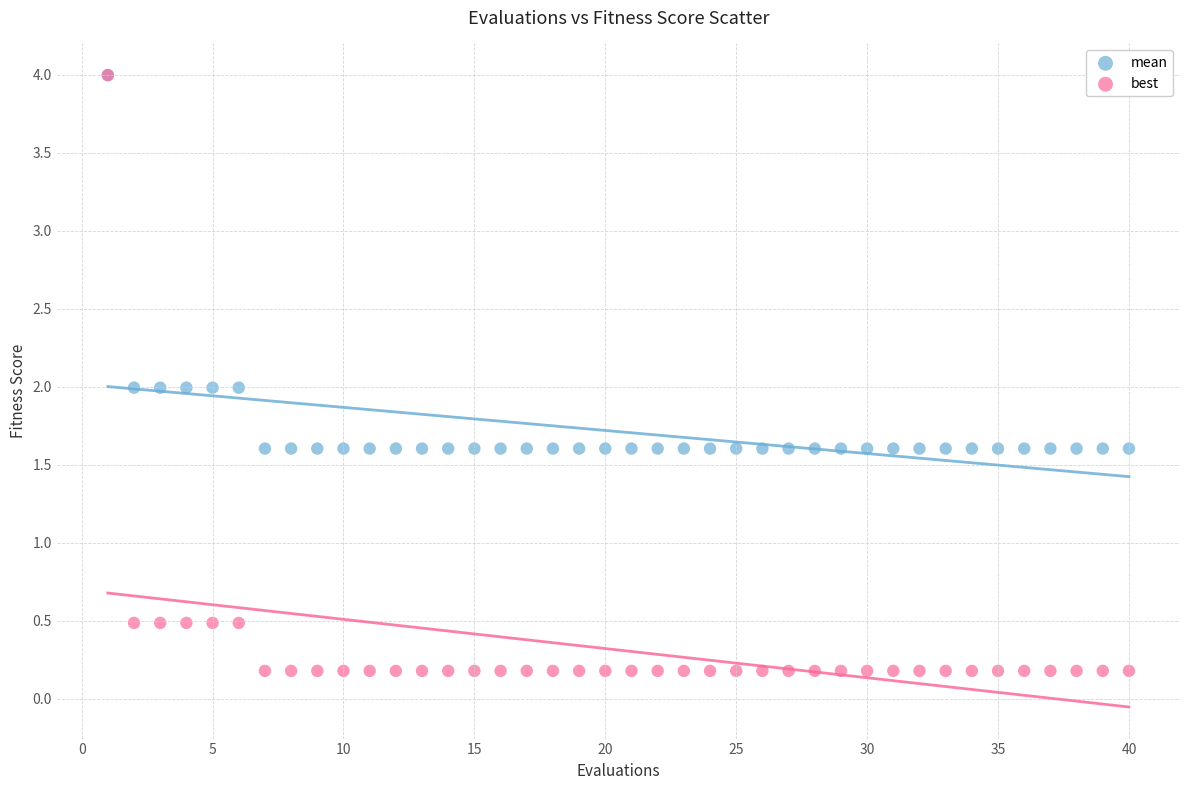

Which series has the largest Y range (max minus min)?

best